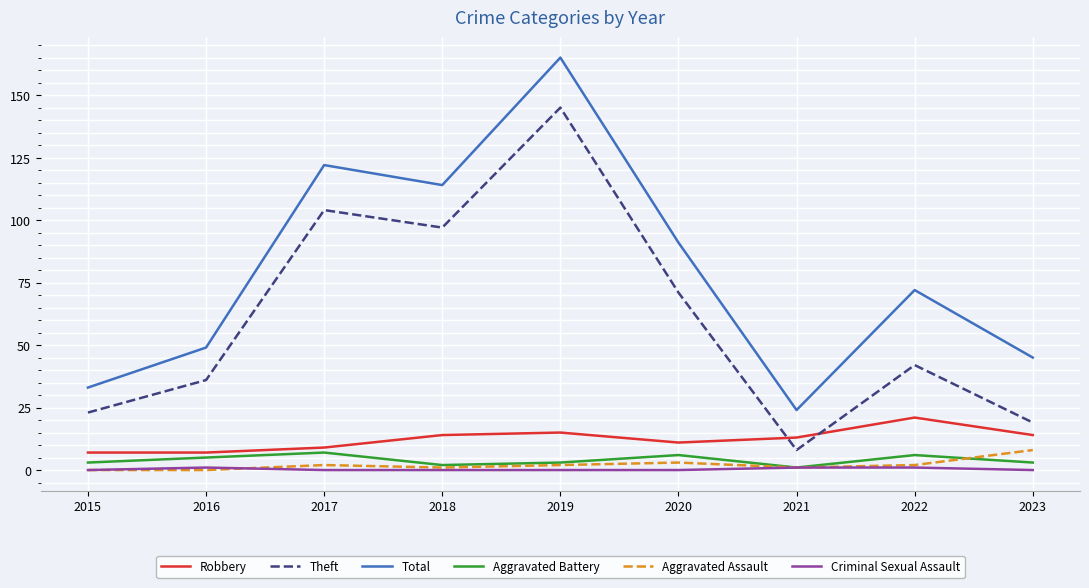

Which series has the largest range (max minus min)?

Total